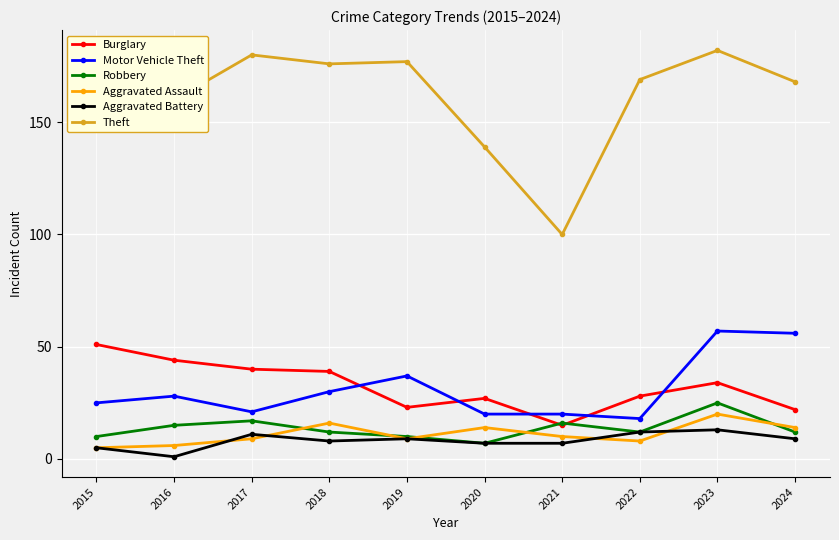

Rank the series by their maximum value, from lowest to highest.

Aggravated Battery, Aggravated Assault, Robbery, Burglary, Motor Vehicle Theft, Theft